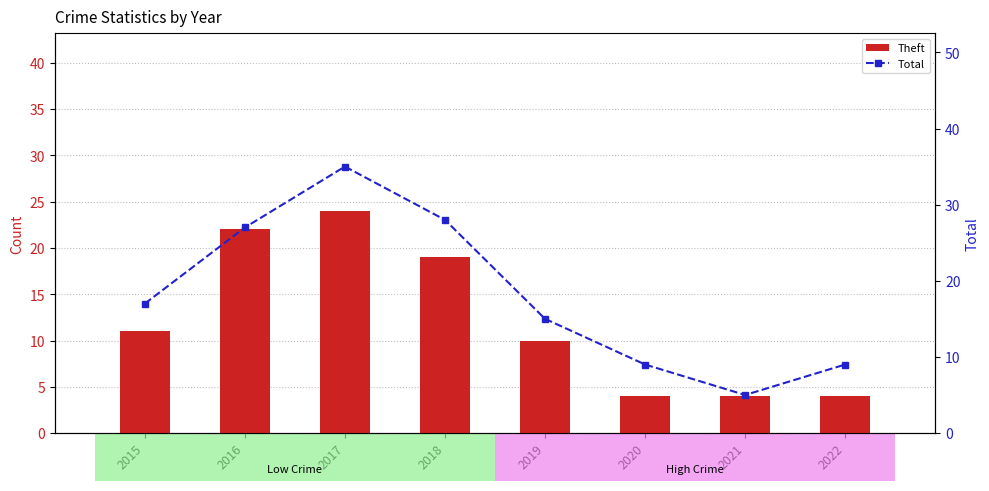

What is the difference between the second highest and minimum values in the Total series?

23